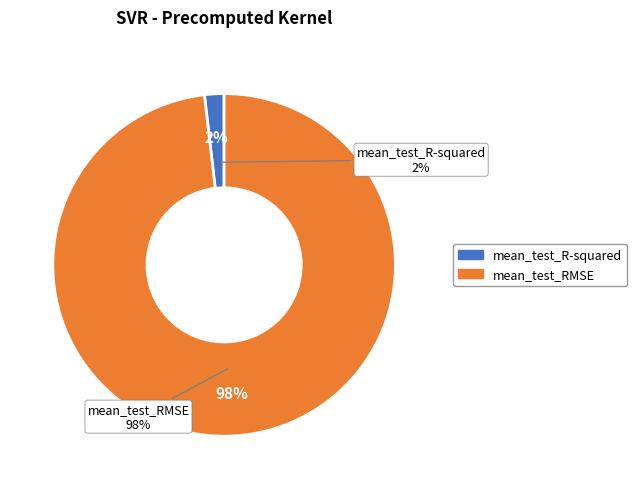

What is the majority slice?

mean_test_RMSE